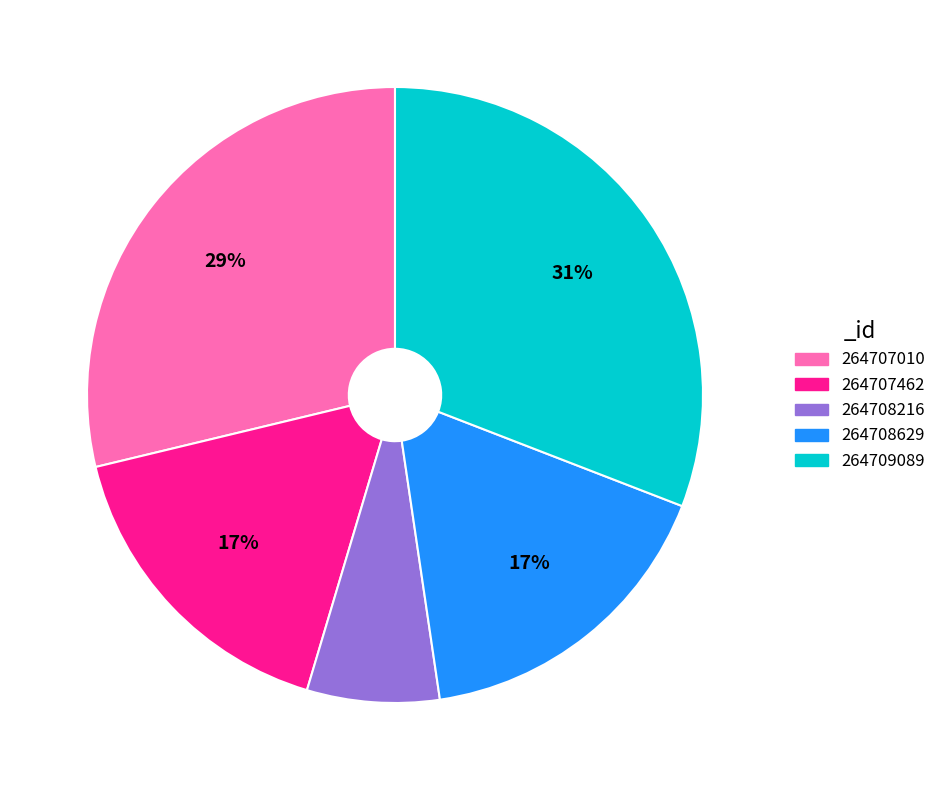

The 264707462 slice represents 10% of the pie. True or false?

False